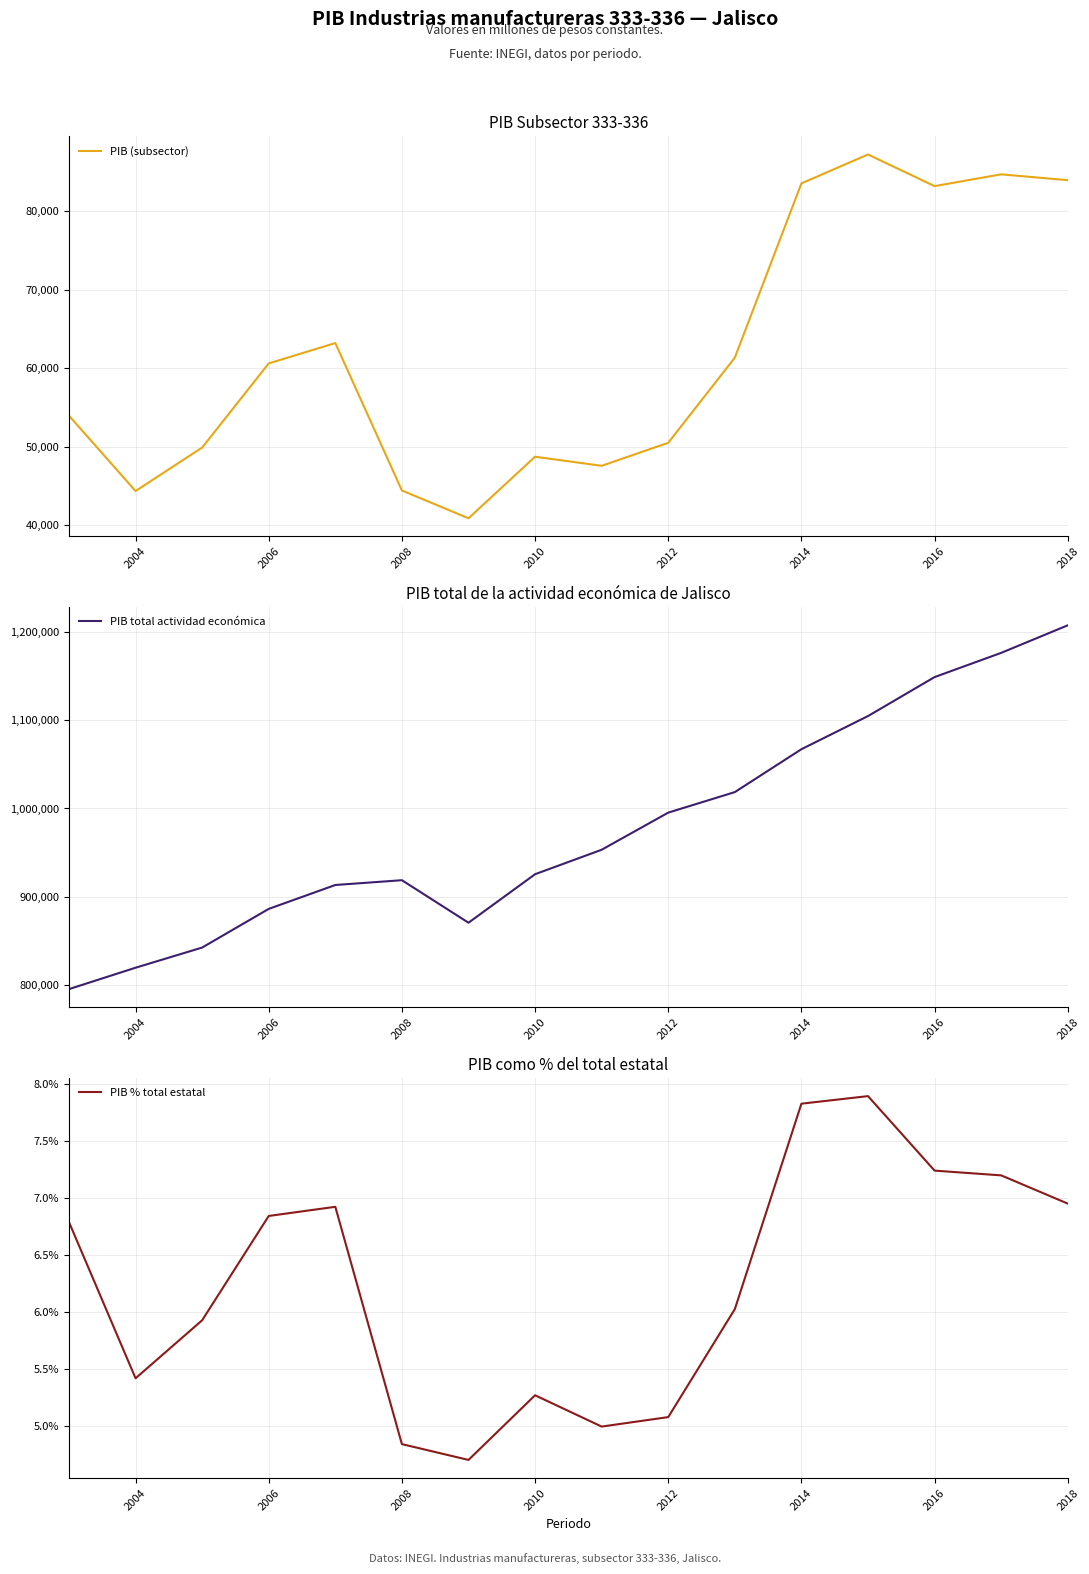

What is the lowest value of the PIB (subsector) series?

40885.3